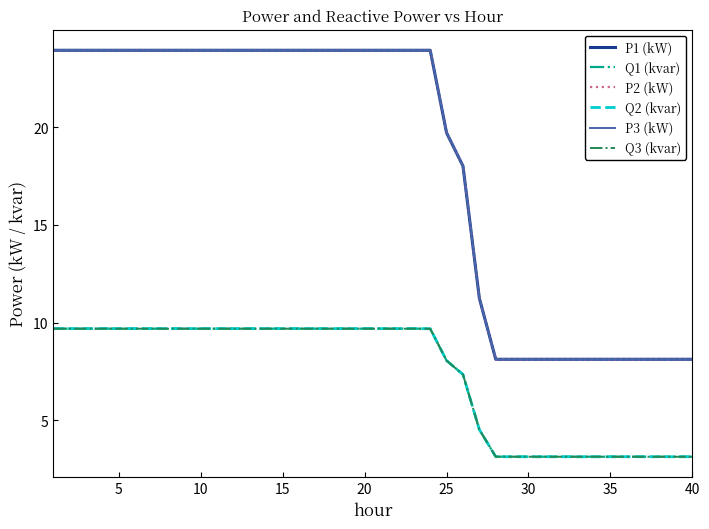

Which series has the largest range (max minus min)?

P2 (kW)